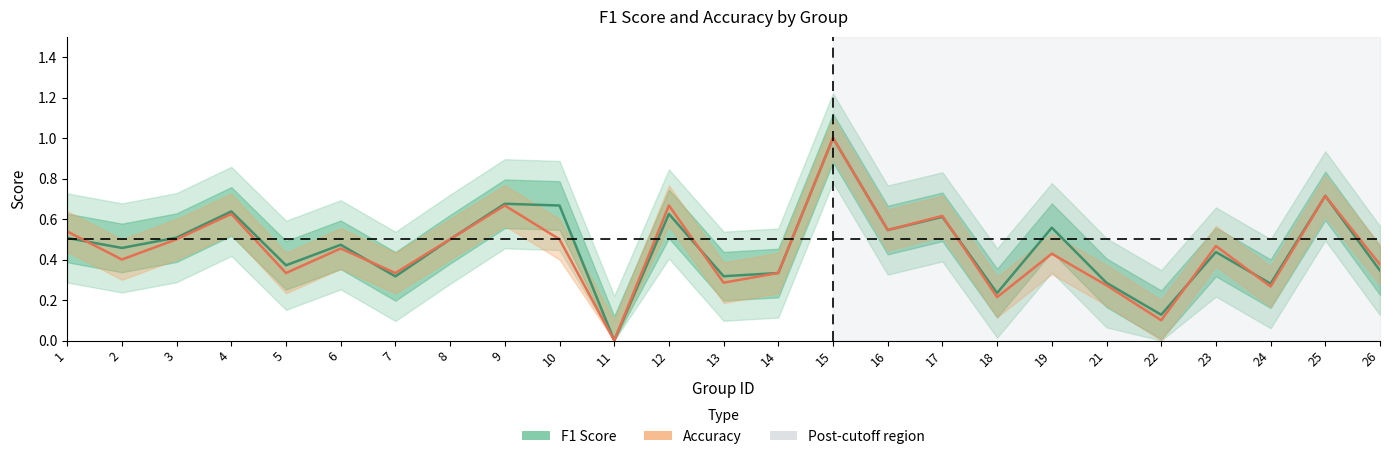

How many lines are shown in the chart?

2